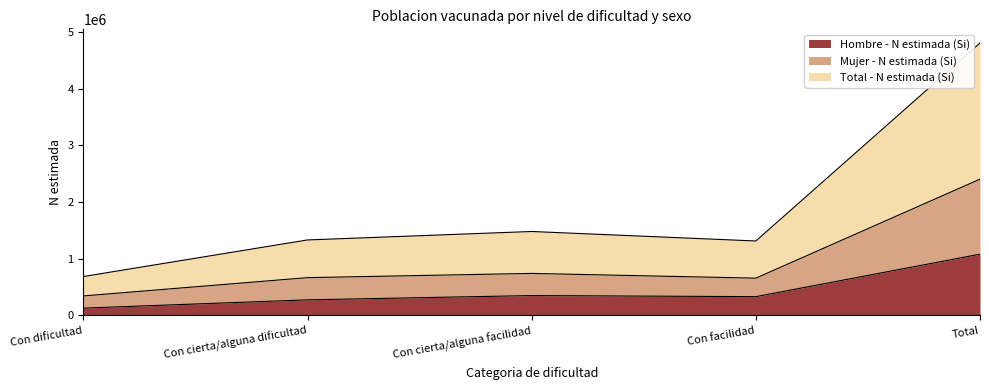

True or false: Hombre - N estimada (Si) and Total - N estimada (Si) intersect in this chart.

False